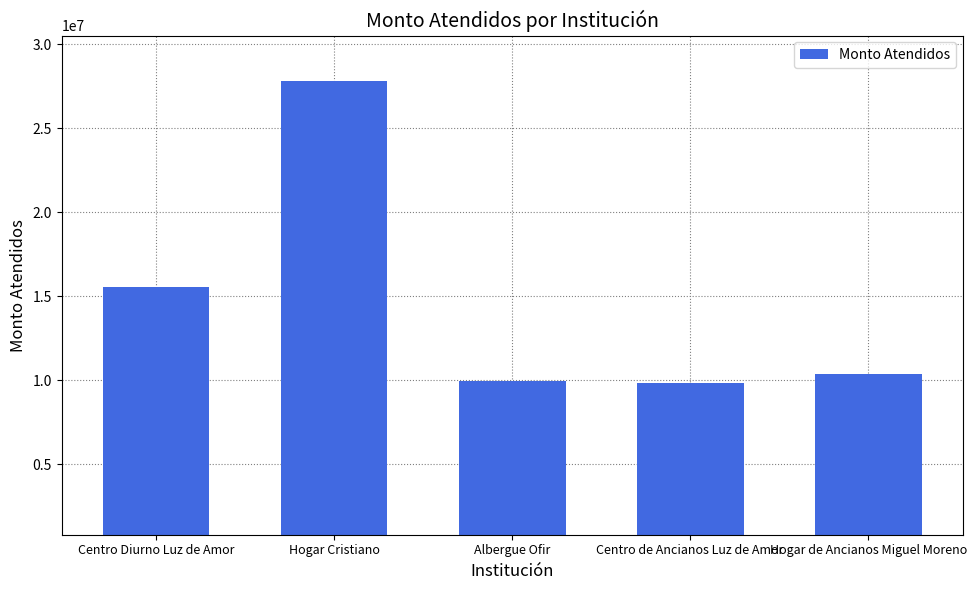

What is the label of the 5th bar from the right?

Centro Diurno Luz de Amor